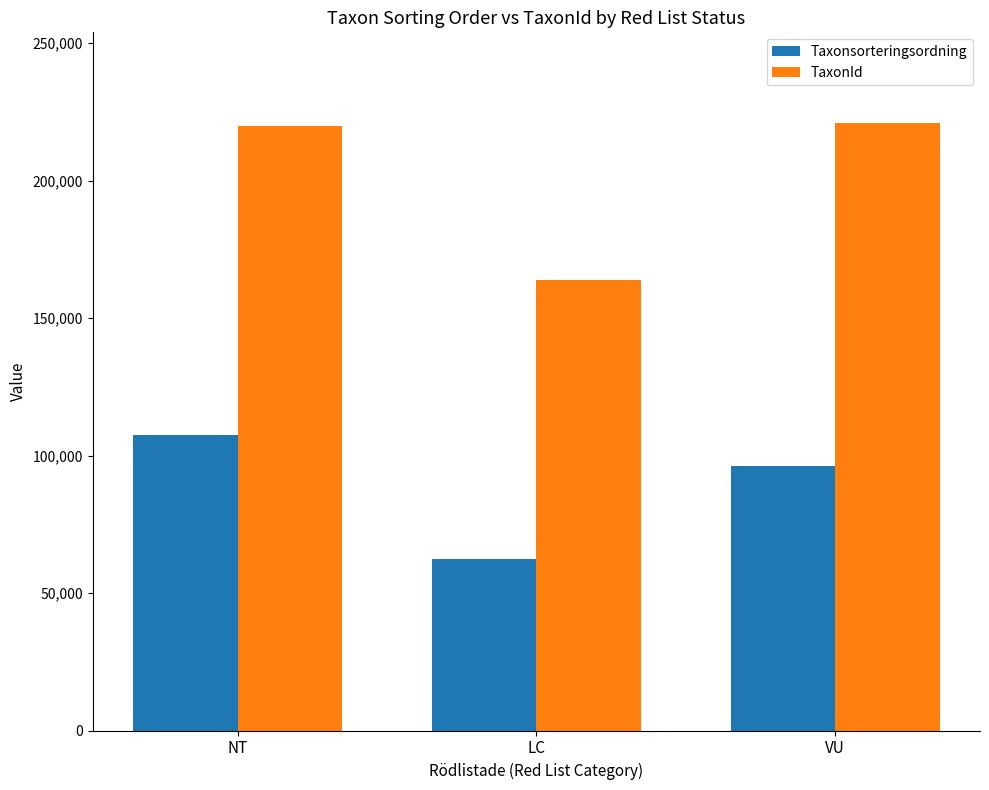

At which label is Taxonsorteringsordning closest to 85033?

VU